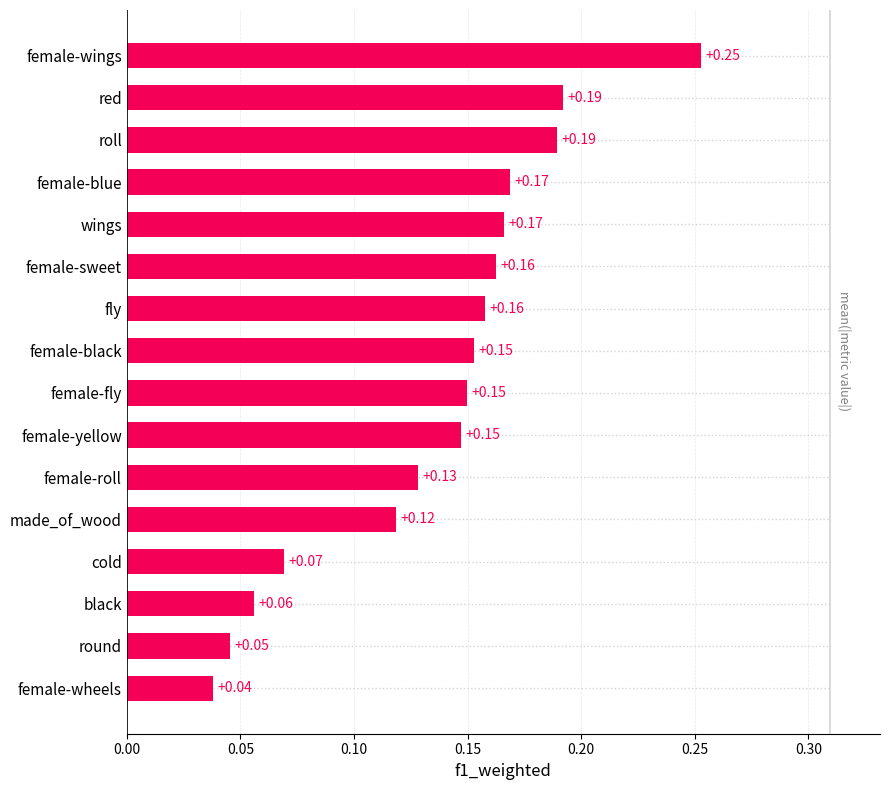

What is the sum of all values?

2.2